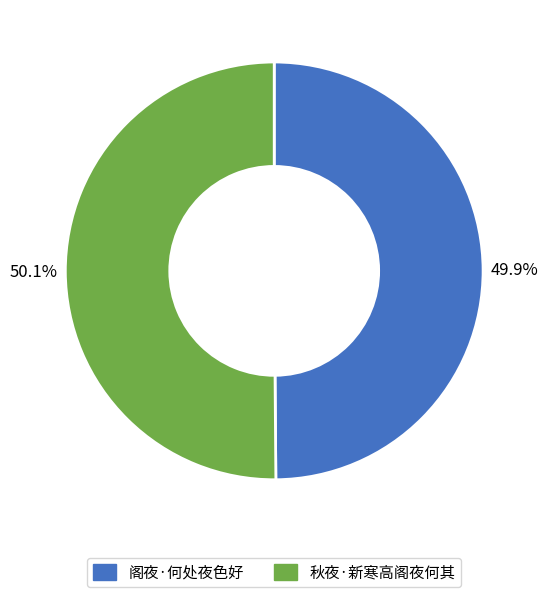

Is it true that 阁夜·何处夜色好 is 50% of the pie?

True